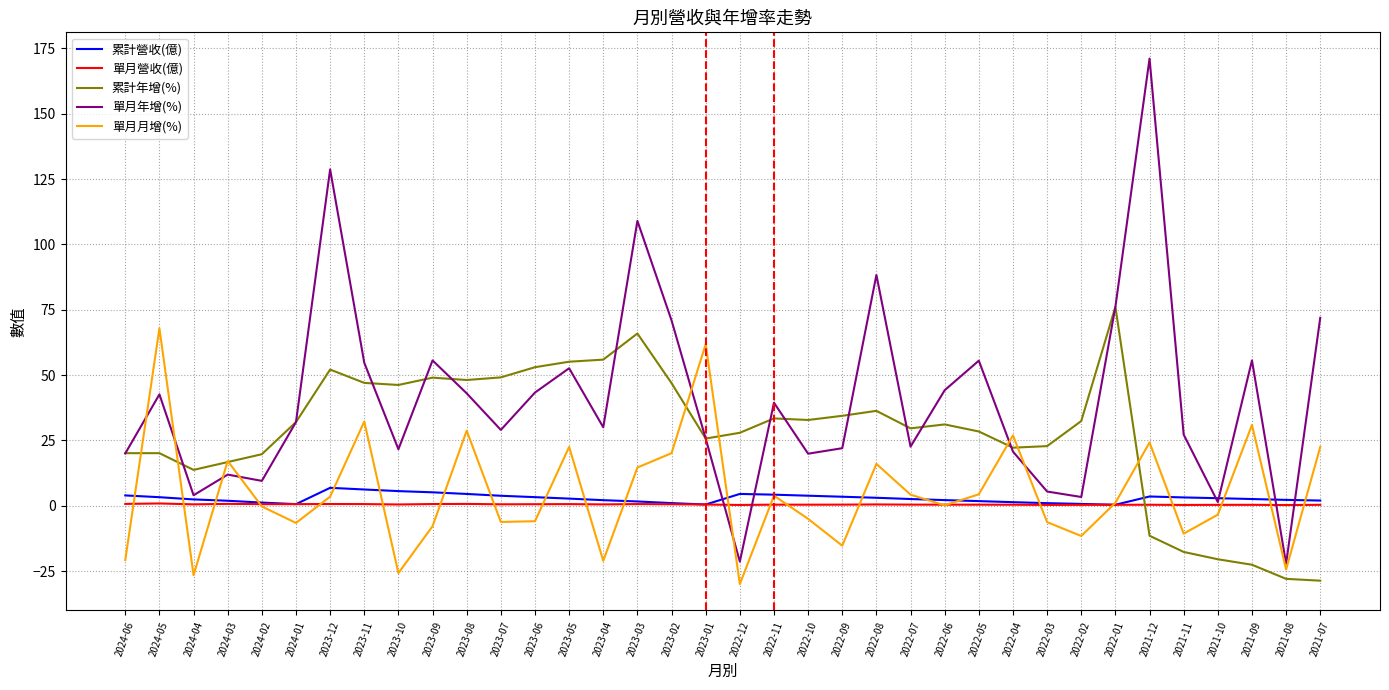

What is the smallest value displayed?

-30.0